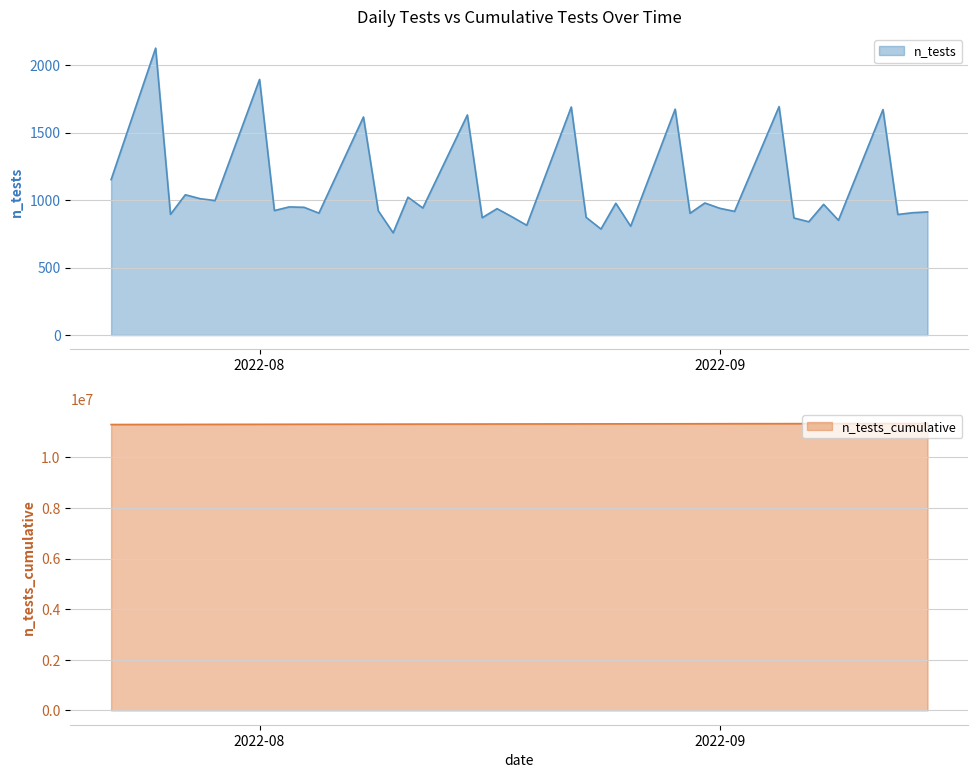

What is the minimum value for n_tests_cumulative?

11298332